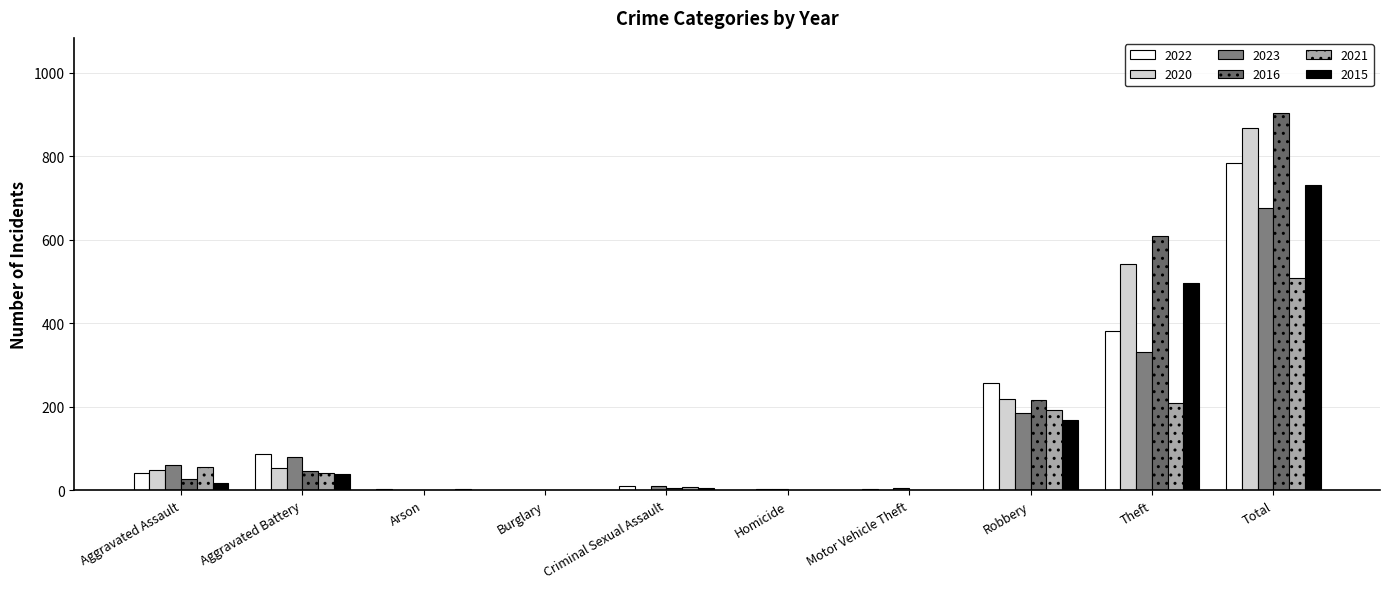

Reading left to right, transcribe all the data shown in this chart.

2022: Aggravated Assault=42	Aggravated Battery=86	Arson=3	Burglary=0	Criminal Sexual Assault=11	Homicide=1	Motor Vehicle Theft=2	Robbery=258	Theft=381	Total=784
2020: Aggravated Assault=48	Aggravated Battery=54	Arson=1	Burglary=0	Criminal Sexual Assault=1	Homicide=2	Motor Vehicle Theft=1	Robbery=218	Theft=543	Total=868
2023: Aggravated Assault=60	Aggravated Battery=80	Arson=0	Burglary=0	Criminal Sexual Assault=11	Homicide=2	Motor Vehicle Theft=5	Robbery=185	Theft=332	Total=675
2016: Aggravated Assault=27	Aggravated Battery=45	Arson=0	Burglary=0	Criminal Sexual Assault=5	Homicide=0	Motor Vehicle Theft=1	Robbery=215	Theft=610	Total=903
2021: Aggravated Assault=55	Aggravated Battery=42	Arson=1	Burglary=1	Criminal Sexual Assault=8	Homicide=0	Motor Vehicle Theft=0	Robbery=192	Theft=210	Total=509
2015: Aggravated Assault=18	Aggravated Battery=39	Arson=3	Burglary=0	Criminal Sexual Assault=6	Homicide=0	Motor Vehicle Theft=0	Robbery=168	Theft=497	Total=731